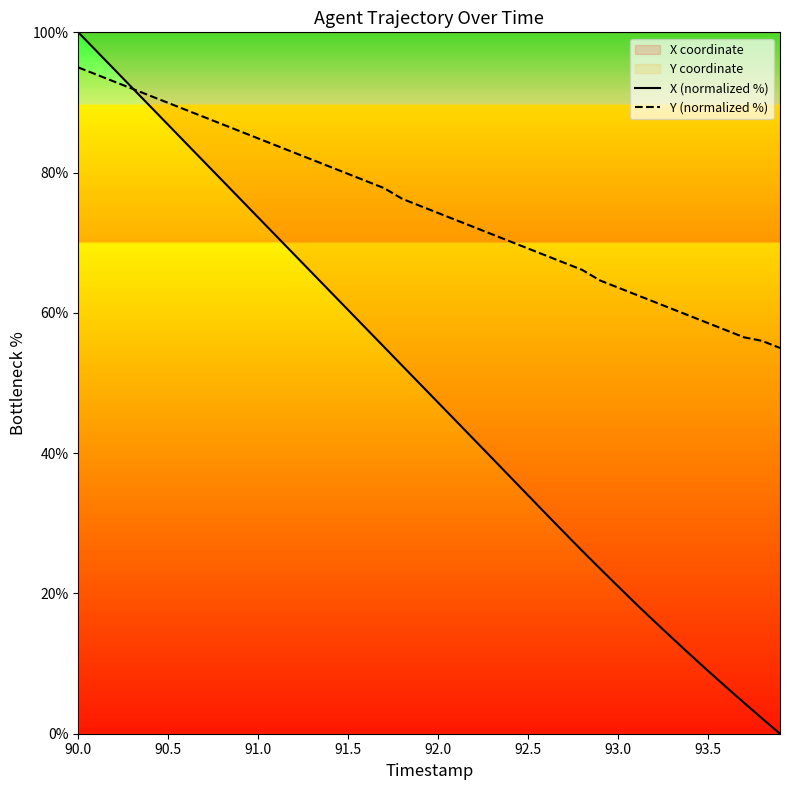

How many lines are shown in the chart?

2